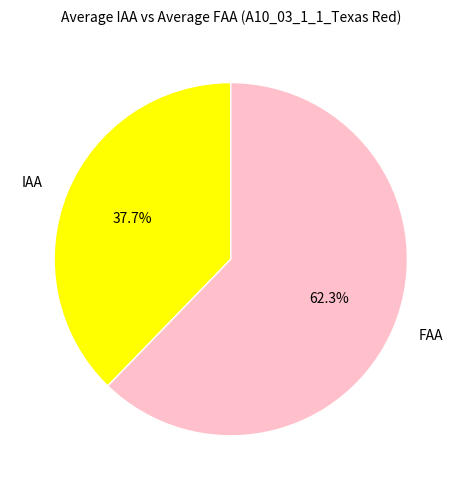

Is it true that IAA is 29% of the pie?

False